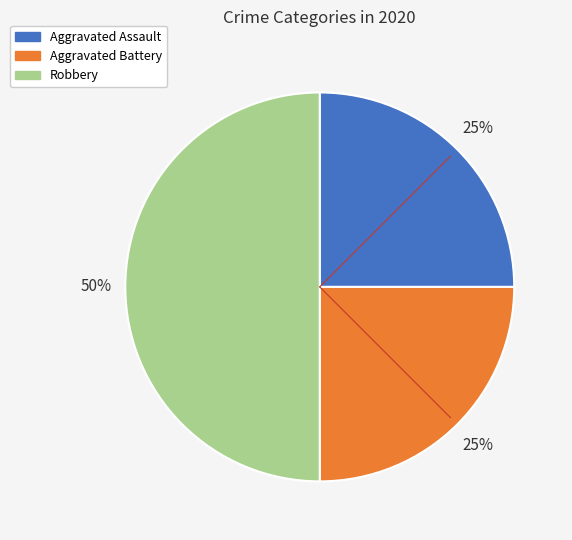

To the nearest percent, what is the combined percentage of Aggravated Assault and Aggravated Battery?

50%